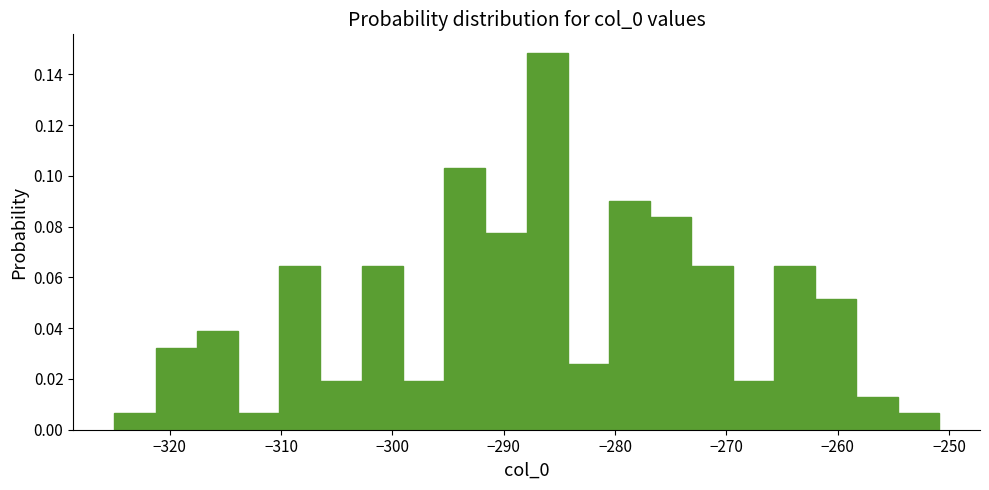

Around what value on the x-axis is the tallest bar? Give the approximate position of its centre, as read against the axis.

-286